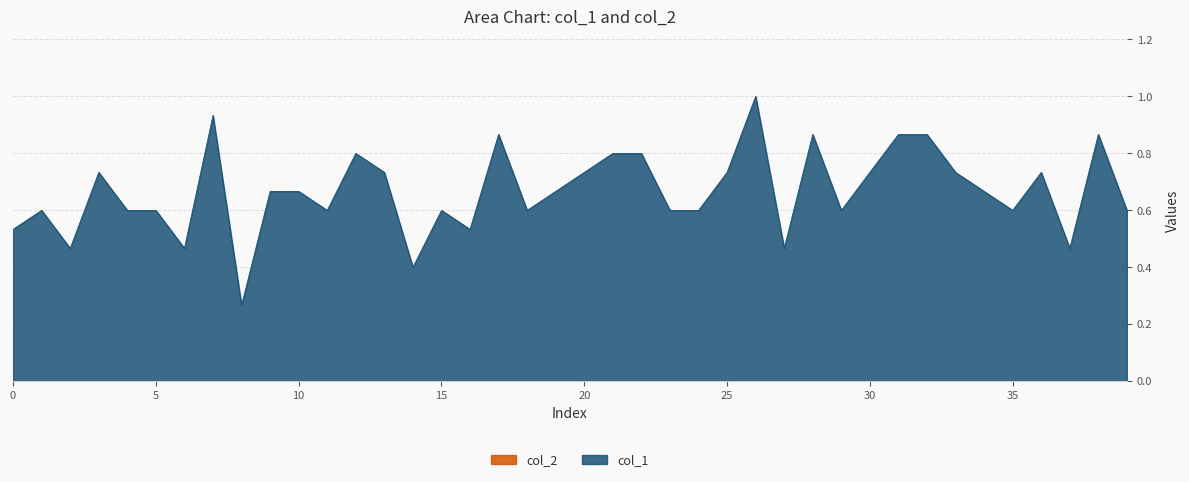

What is the sum of the values at 3 and 17?

1.6